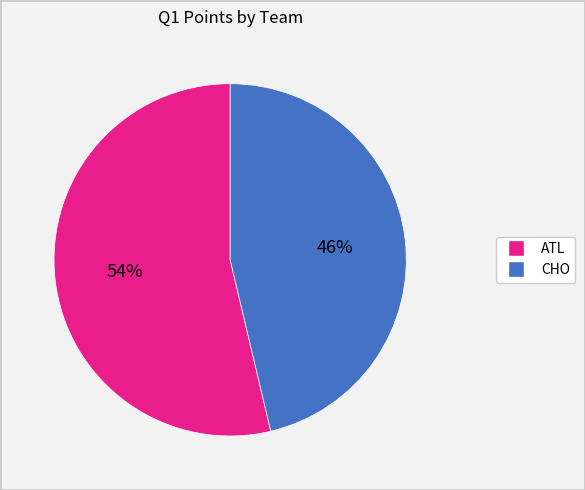

Is it true that ATL is 46% of the pie?

False